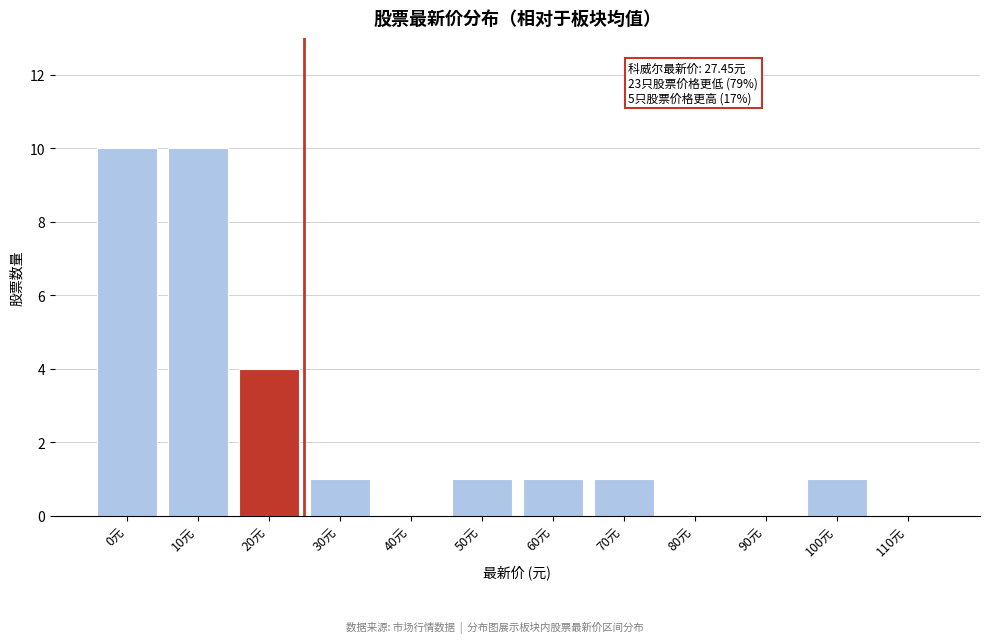

Reading left to right, list all the values displayed in this chart.

0元=10	10元=10	20元=4	30元=1	40元=0	50元=1	60元=1	70元=1	80元=0	90元=0	100元=1	110元=0